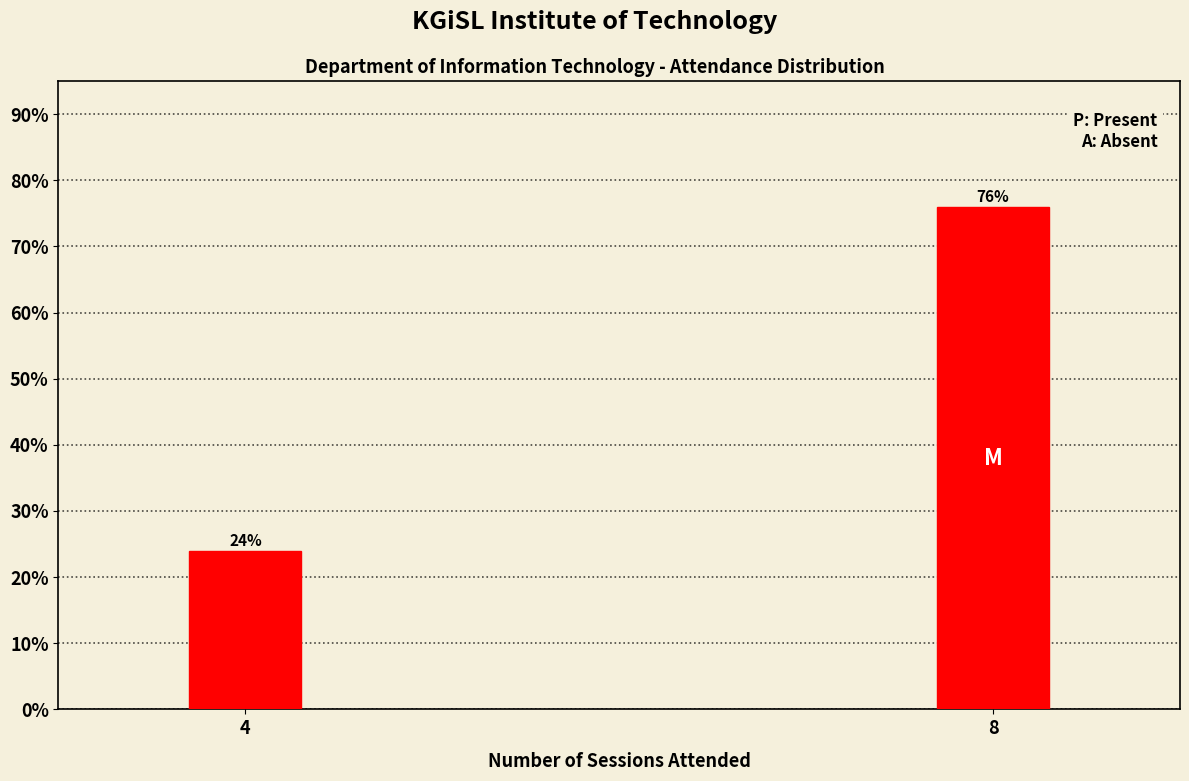

Reading right to left, extract all data points from this chart.

8=76	4=24